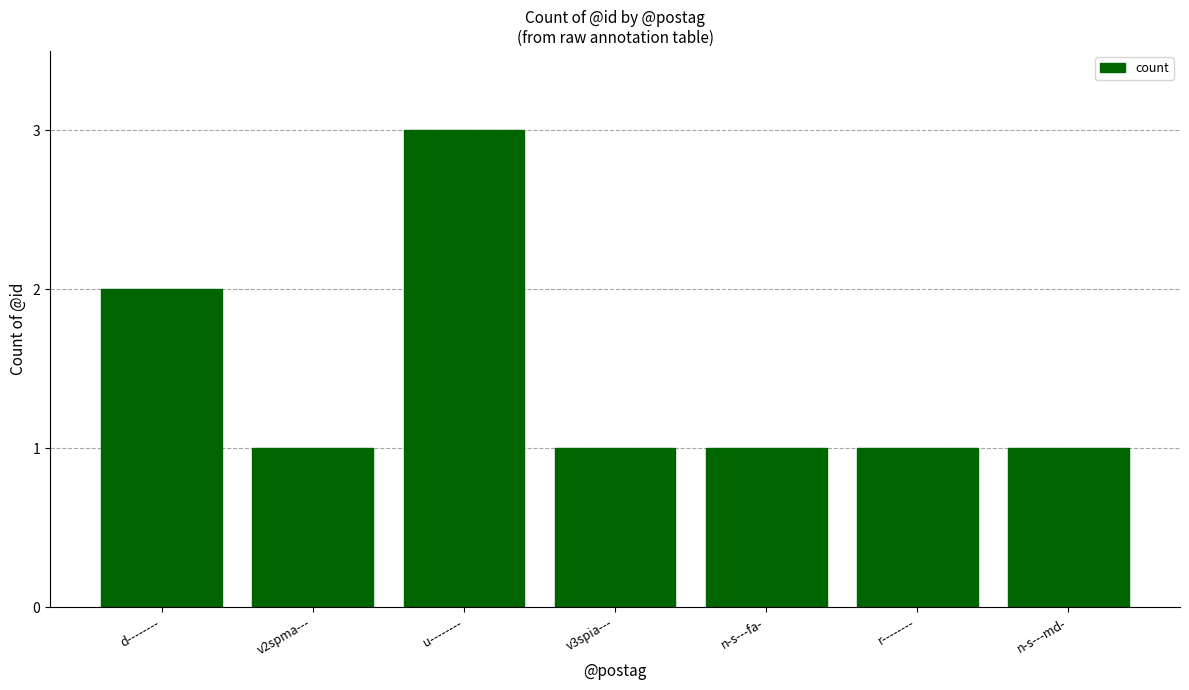

Which label corresponds to the largest value in the chart?

u--------